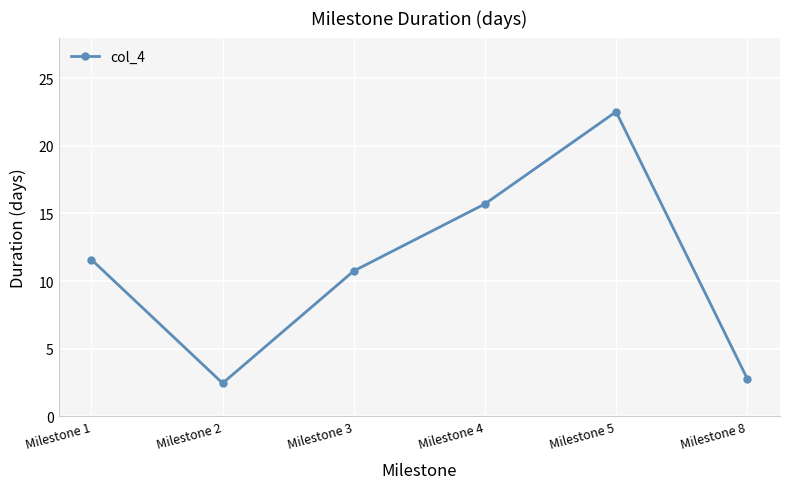

Reading left to right, extract all data points from this chart.

11.6	2.4	10.7	15.7	22.5	2.8